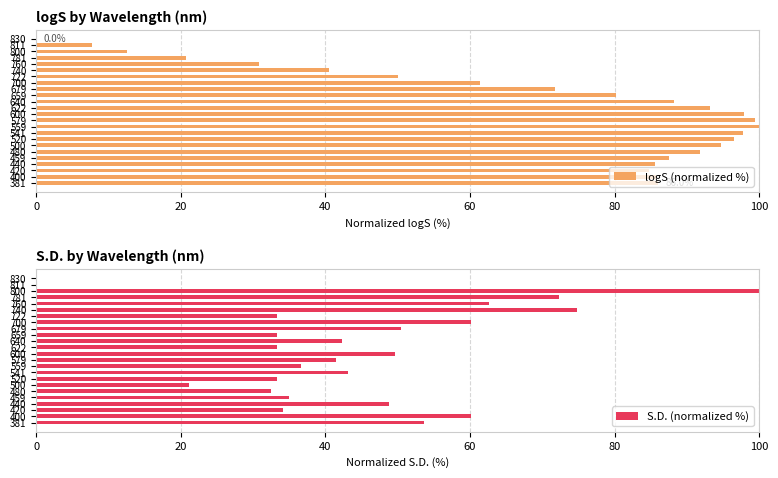

What is the sum of all logS (normalized %) values?

1664.5